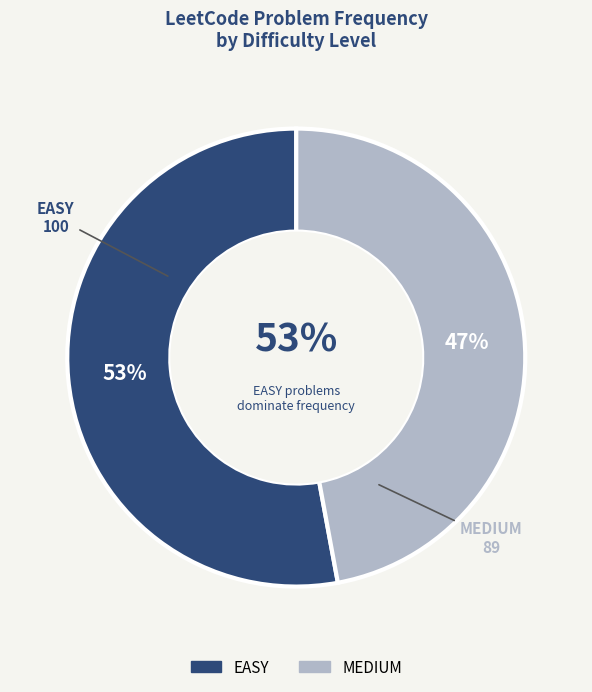

How many segments does this pie chart have?

2